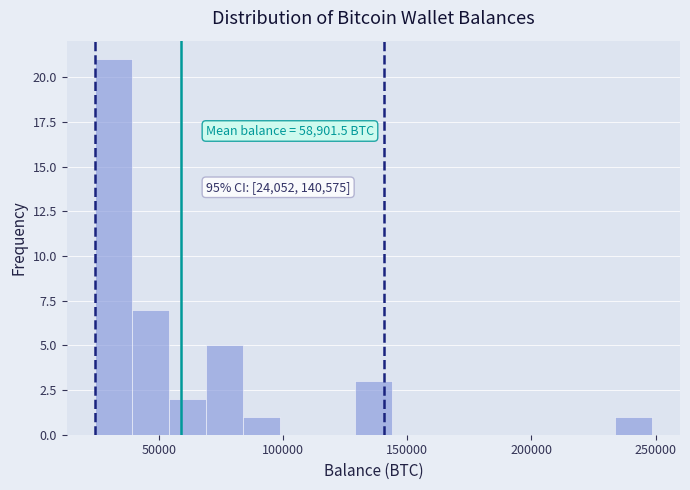

Around what value on the x-axis is the tallest bar? Give the approximate position of its centre, as read against the axis.

30000